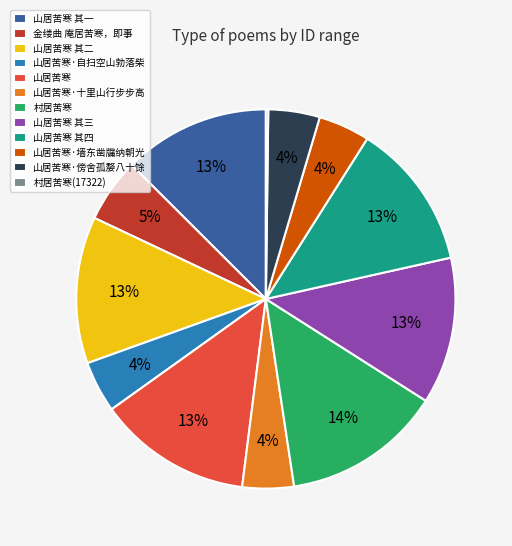

Does any single category account for the majority?

No